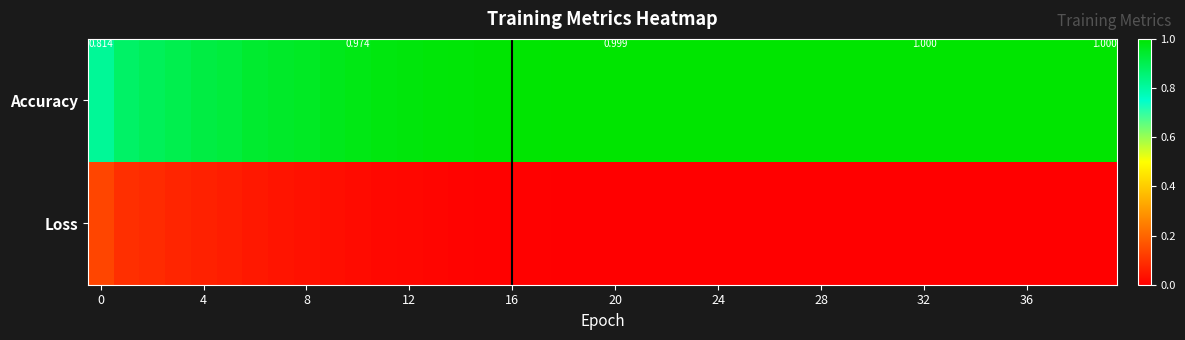

The value of Accuracy at 24 is 0.5. True or false?

False